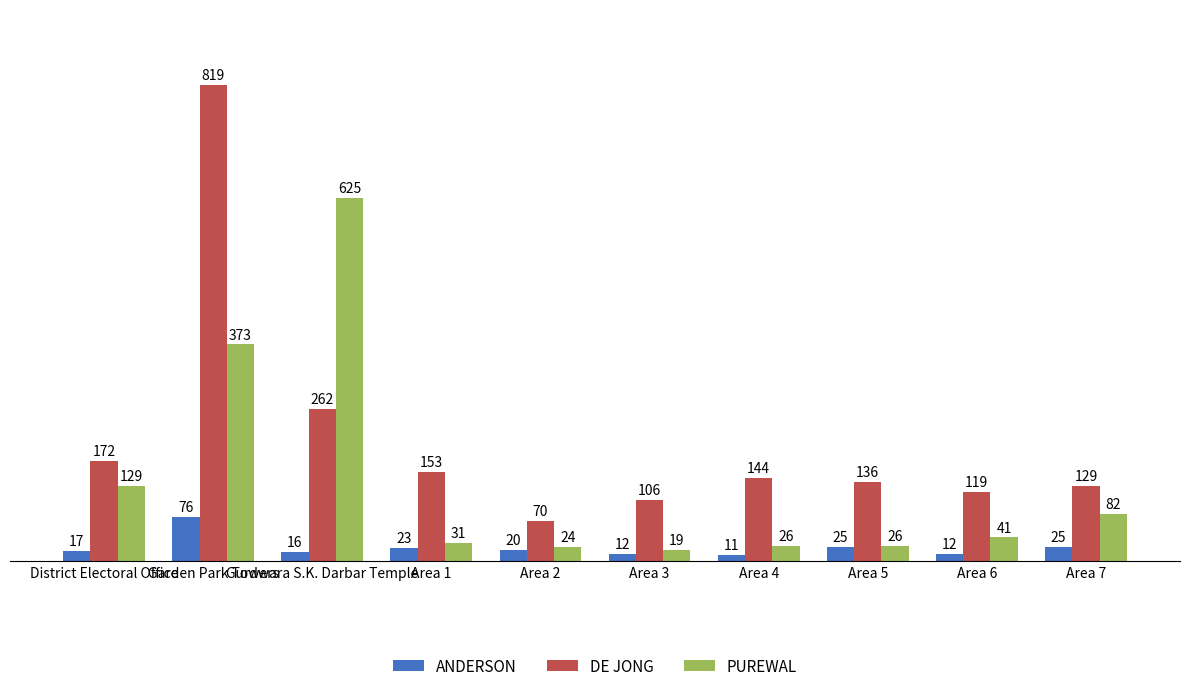

What is the sum of the PUREWAL values at Area 6 and Area 4?

67